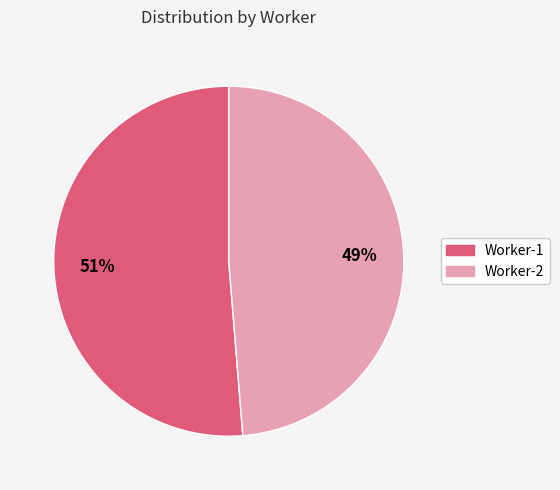

Rank the categories by value from highest to lowest.

Worker-1, Worker-2